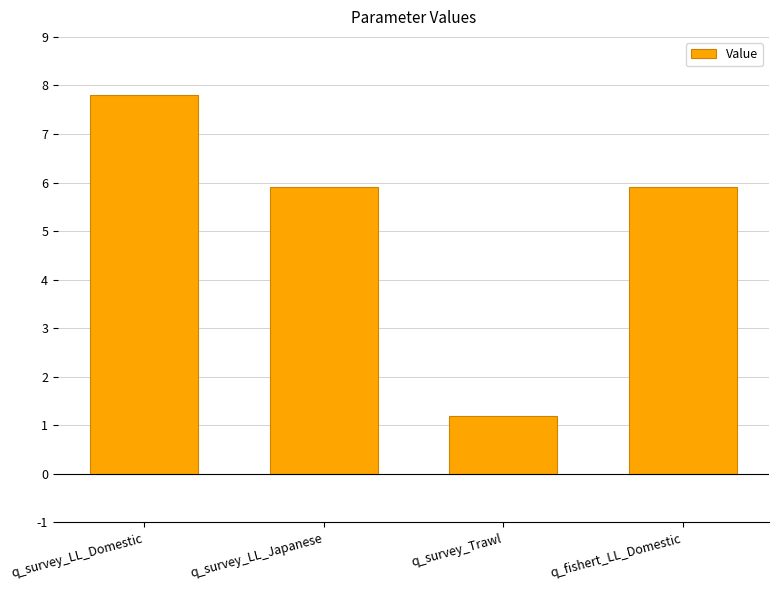

Does the chart contain stacked bars?

No